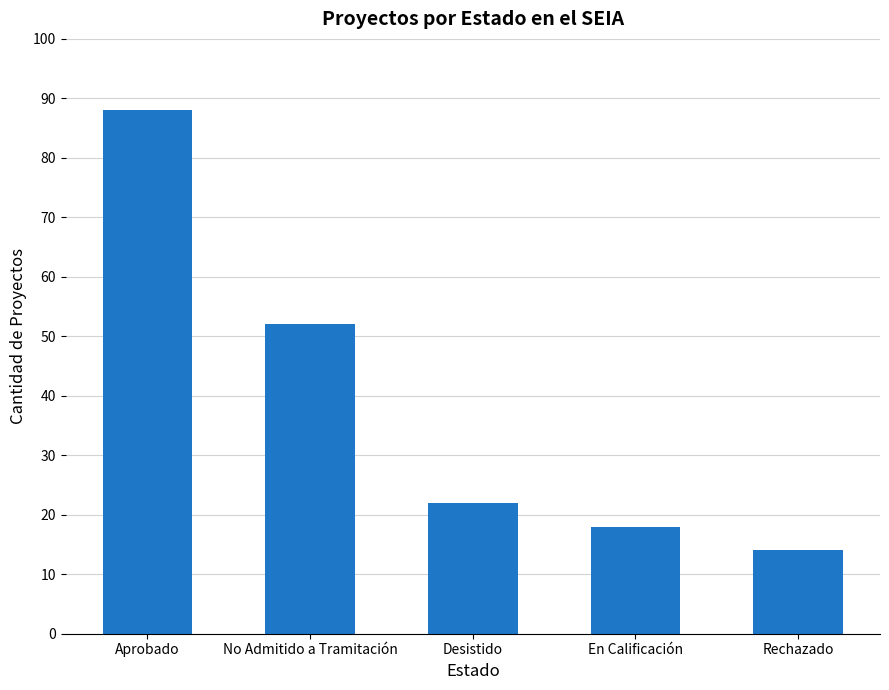

Is it true that the value at Desistido is 29?

False